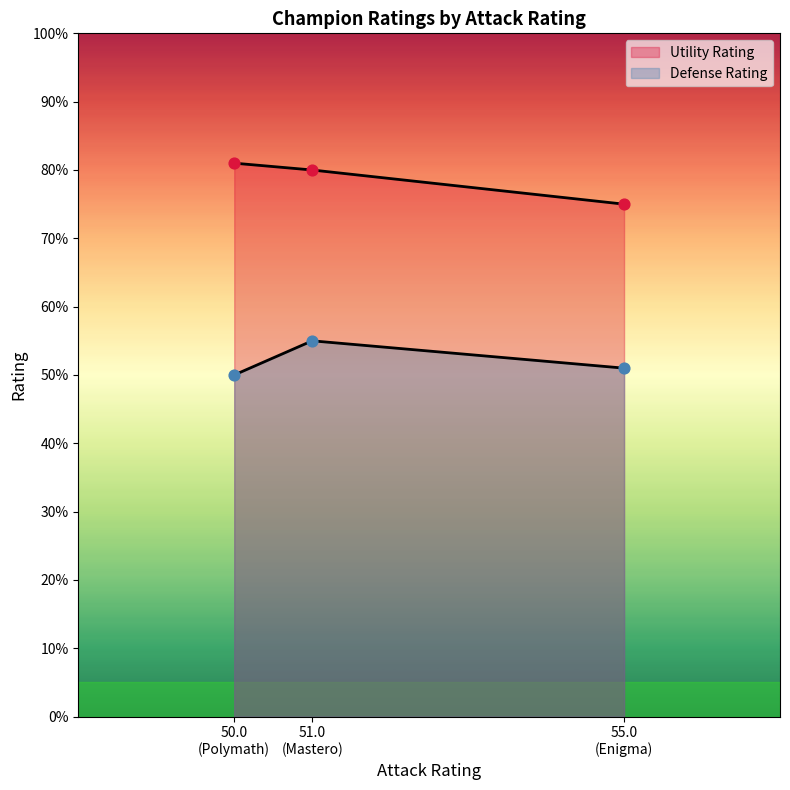

Which series reaches the maximum Y coordinate?

Utility Rating